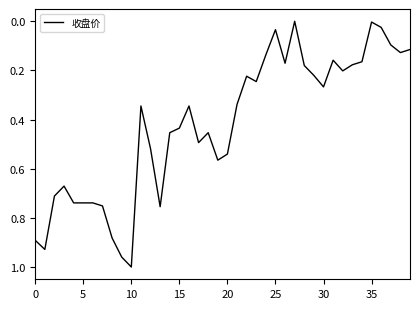

What is the label of the 10th point from the left?

9